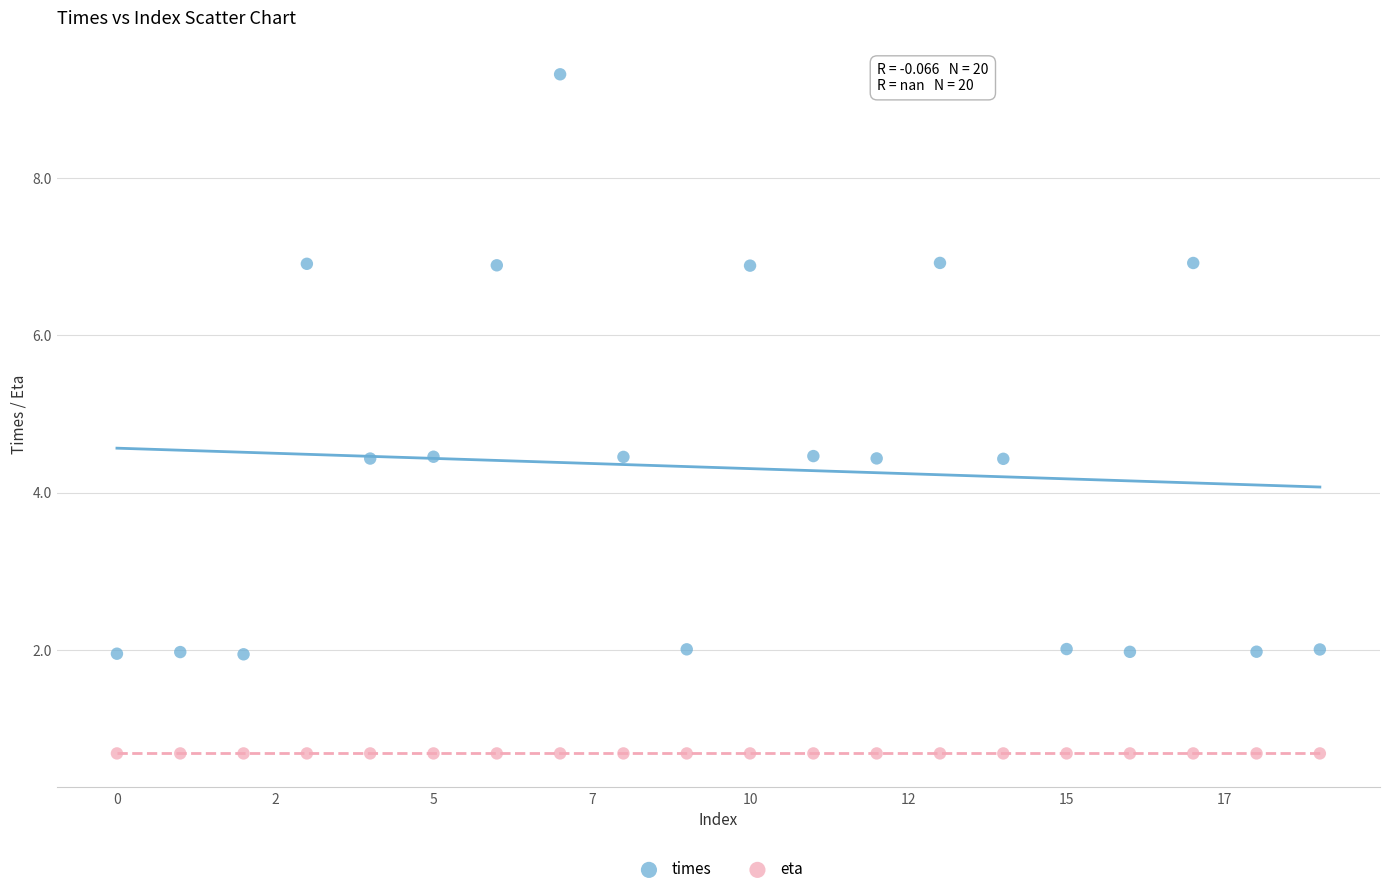

Which series contains the lowest Y value?

eta